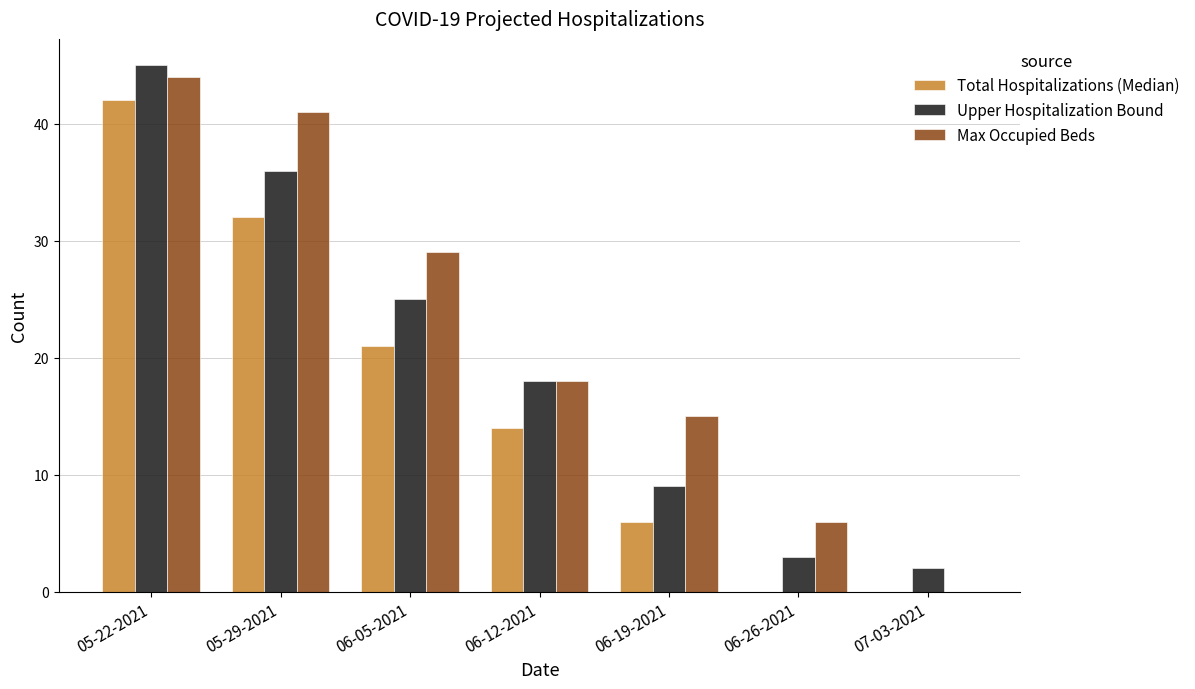

What is the average value of the Total Hospitalizations (Median) series?

16